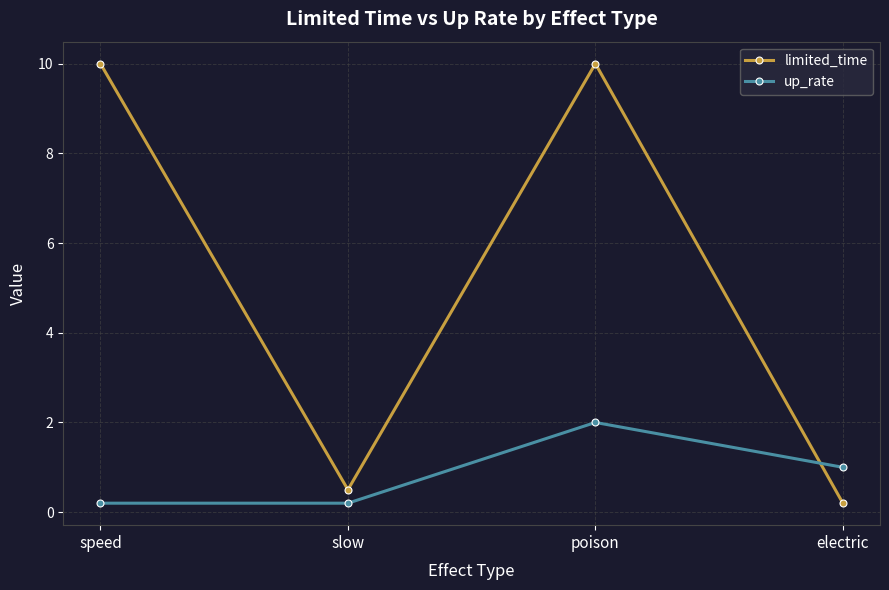

What value does the up_rate series have at electric?

1.0